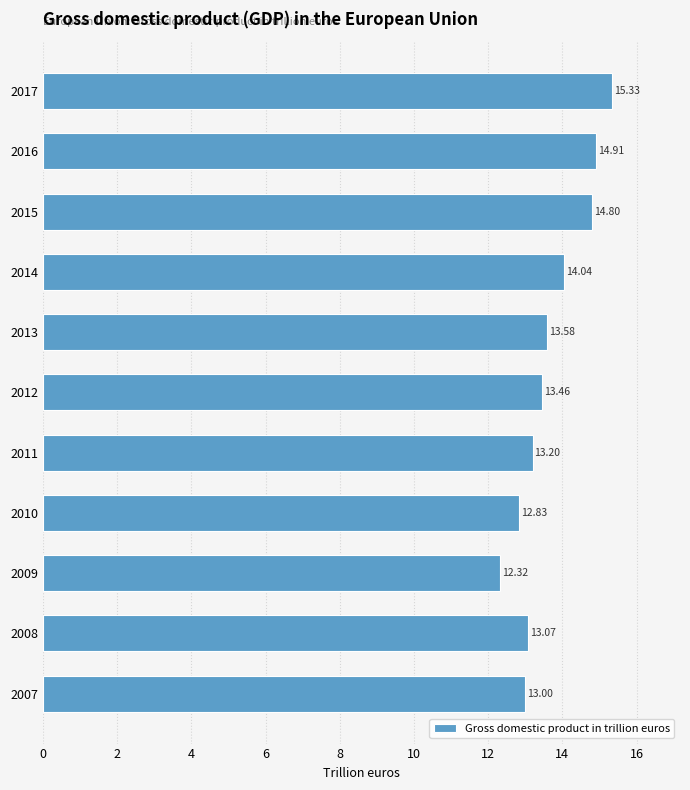

List the labels in order of value, largest first.

2017, 2016, 2015, 2014, 2013, 2012, 2011, 2008, 2007, 2010, 2009